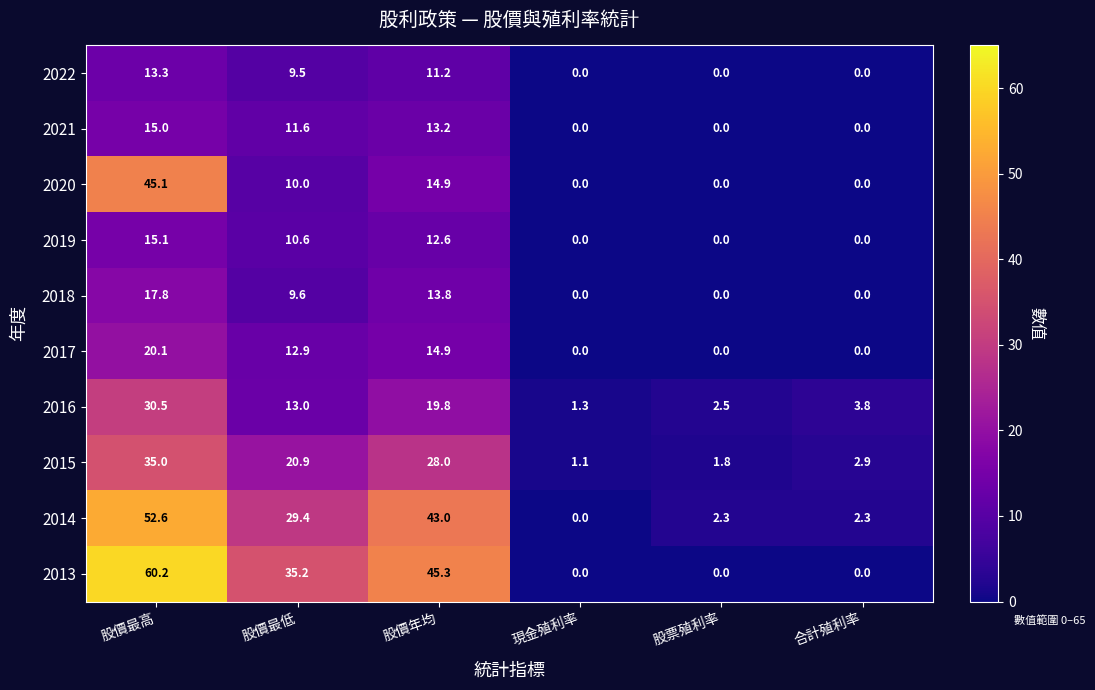

What is the difference between the maximum and second lowest values in the 2018 series?

17.8